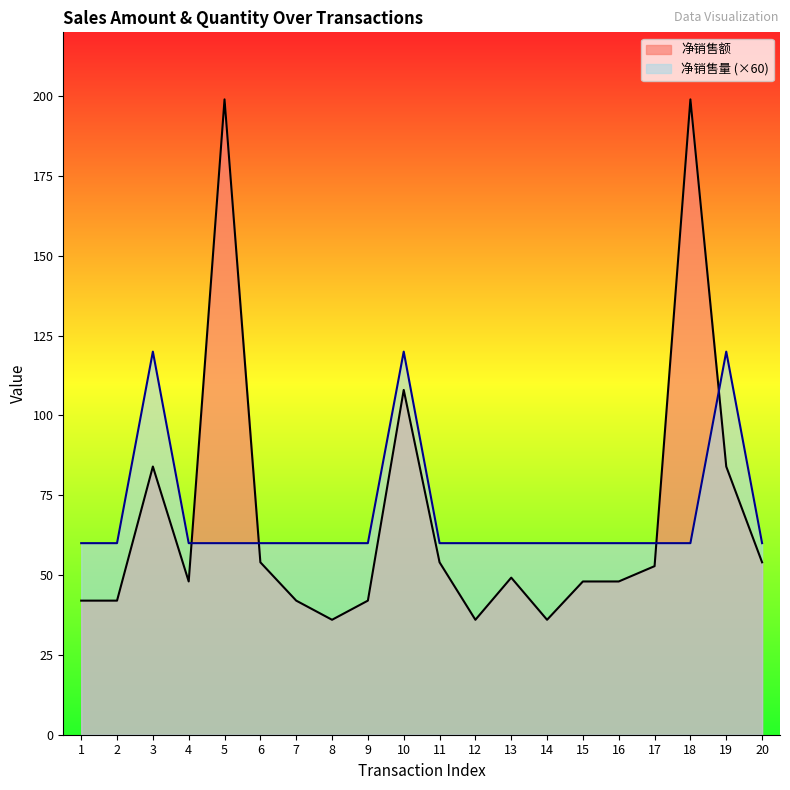

At how many categories does at least one series exceed 58?

20